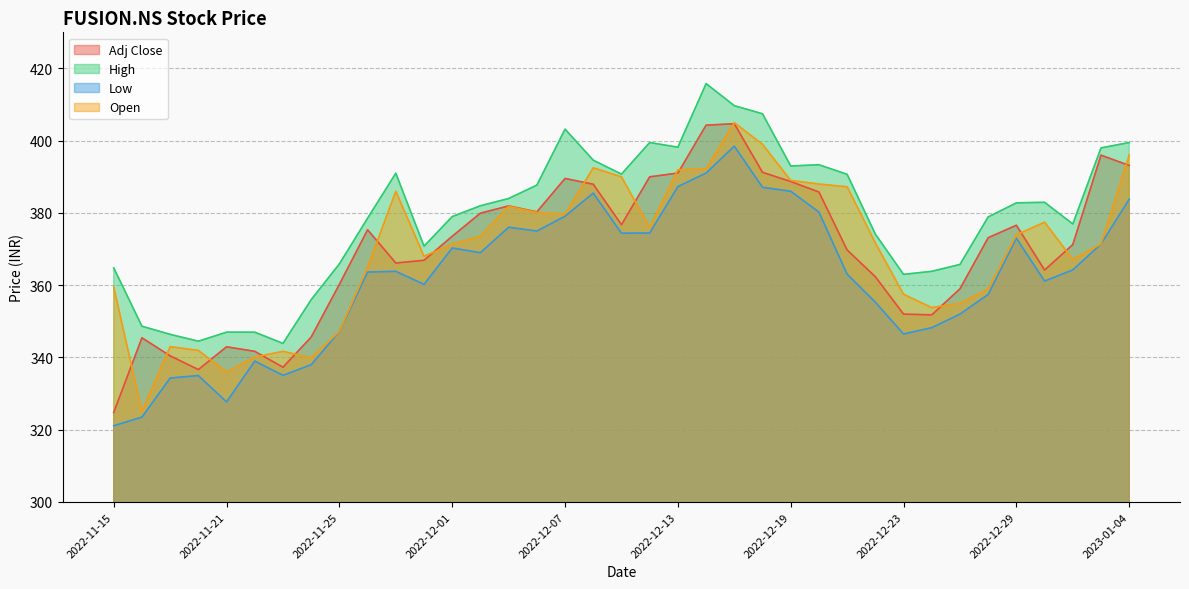

List the series in order of their peak value, highest first.

High, Open, Adj Close, Low